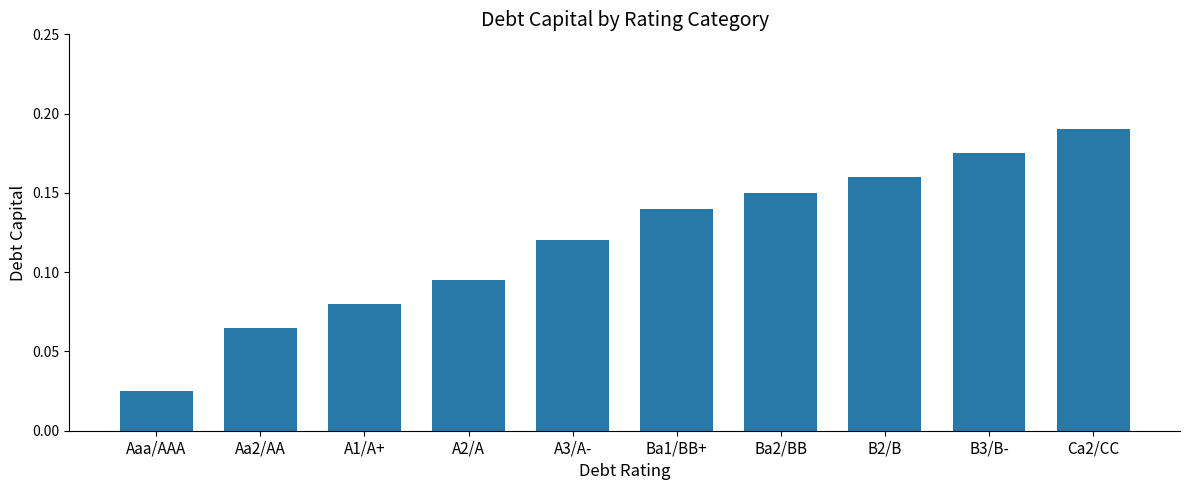

What is the change in value from Aaa/AAA to Ba1/BB+?

+0.1